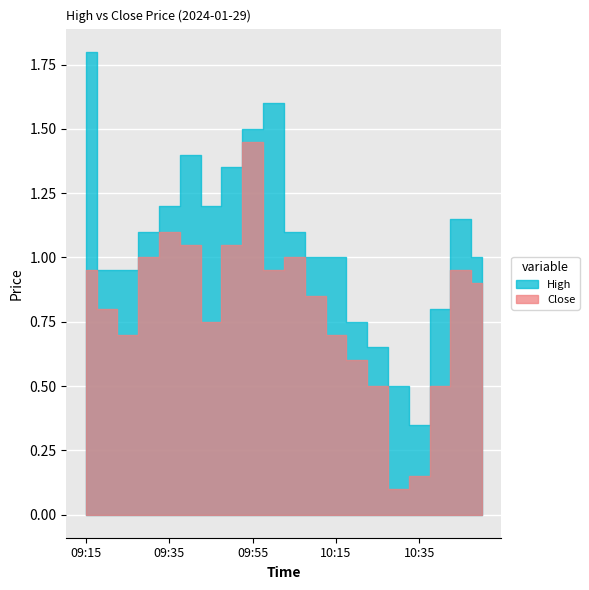

How many interior local peaks does the Close series have?

4